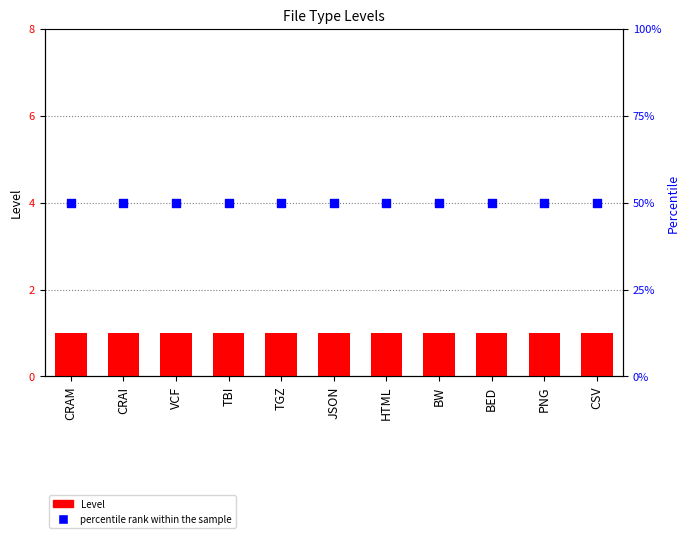

Which series contains the lowest Y value?

Level